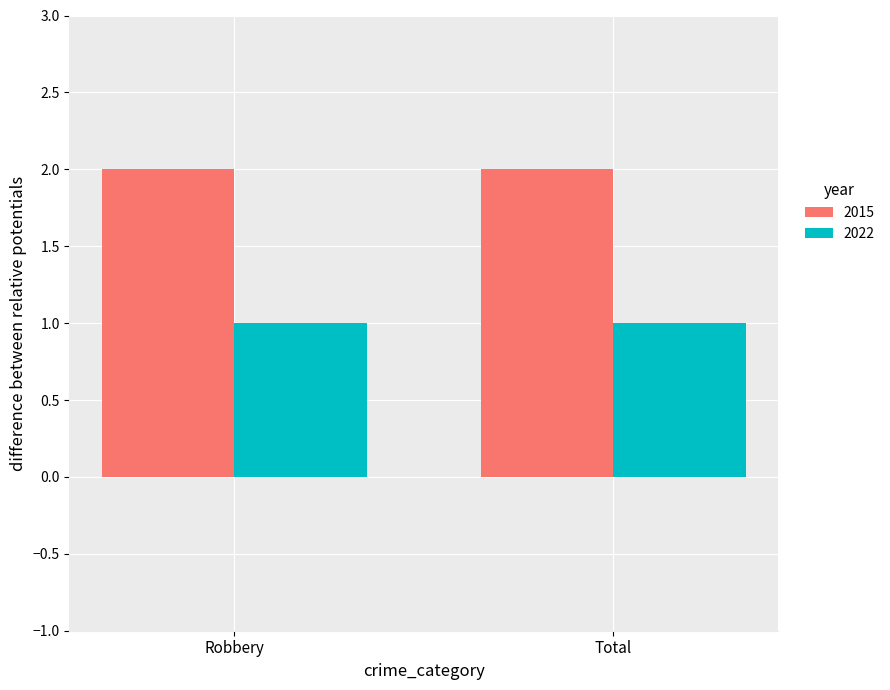

What value does the 2022 series have at Total?

1